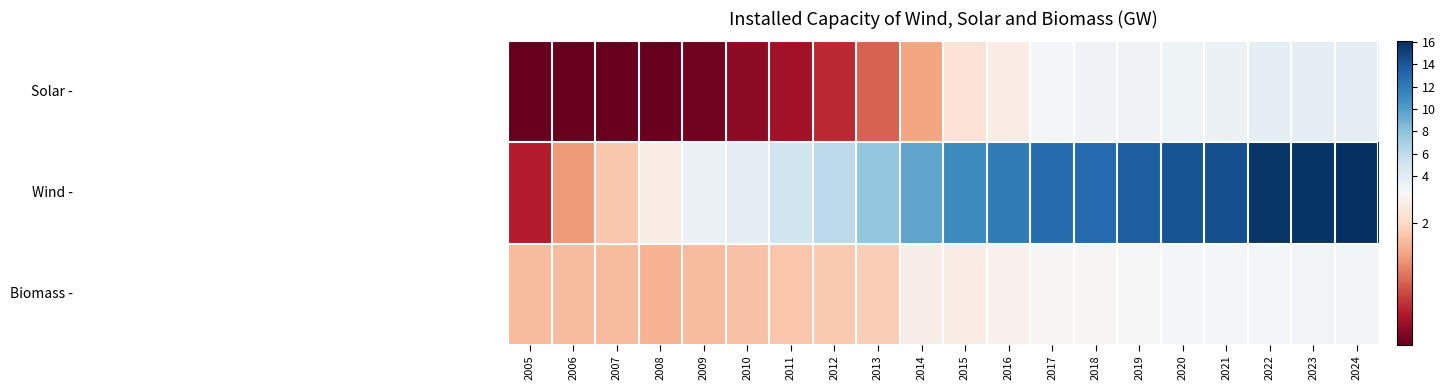

Count the number of categories in the chart.

20